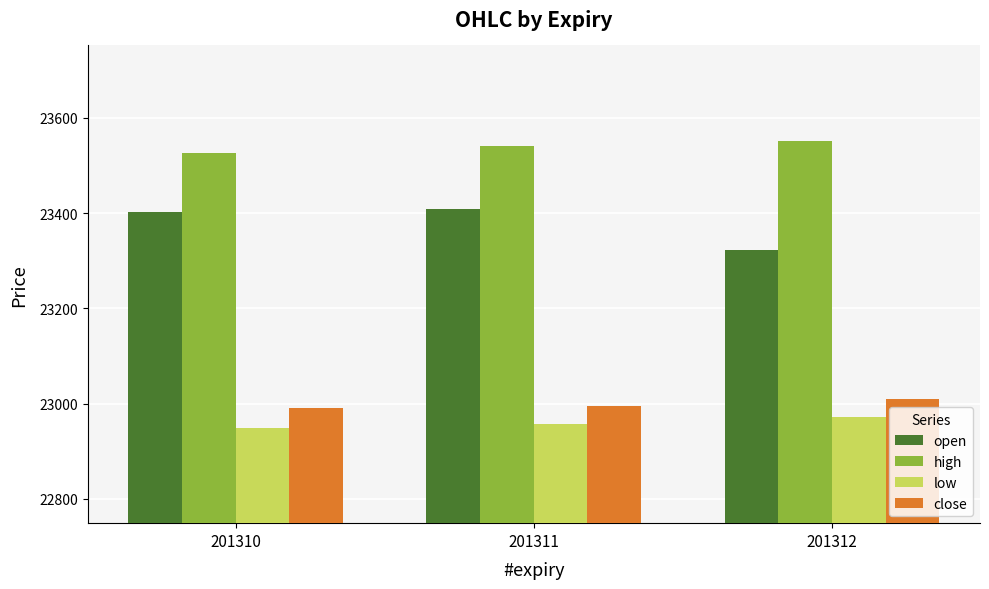

At how many categories does at least one series exceed 23380?

3